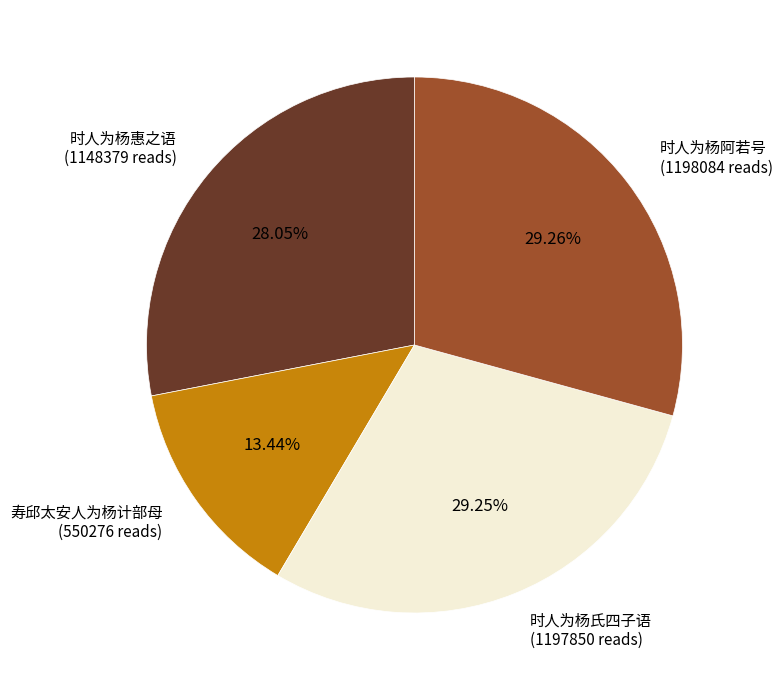

Approximately how many times larger is the value at 时人为杨阿若号 compared to 时人为杨氏四子语?

1.0